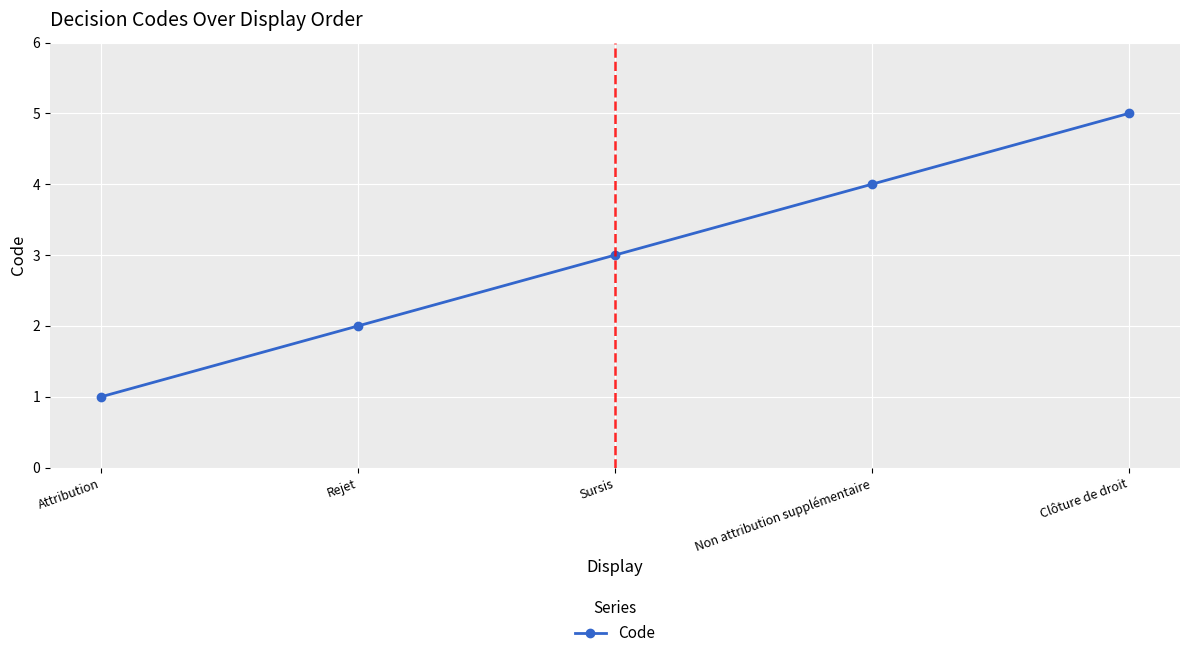

Read the value at Attribution.

1